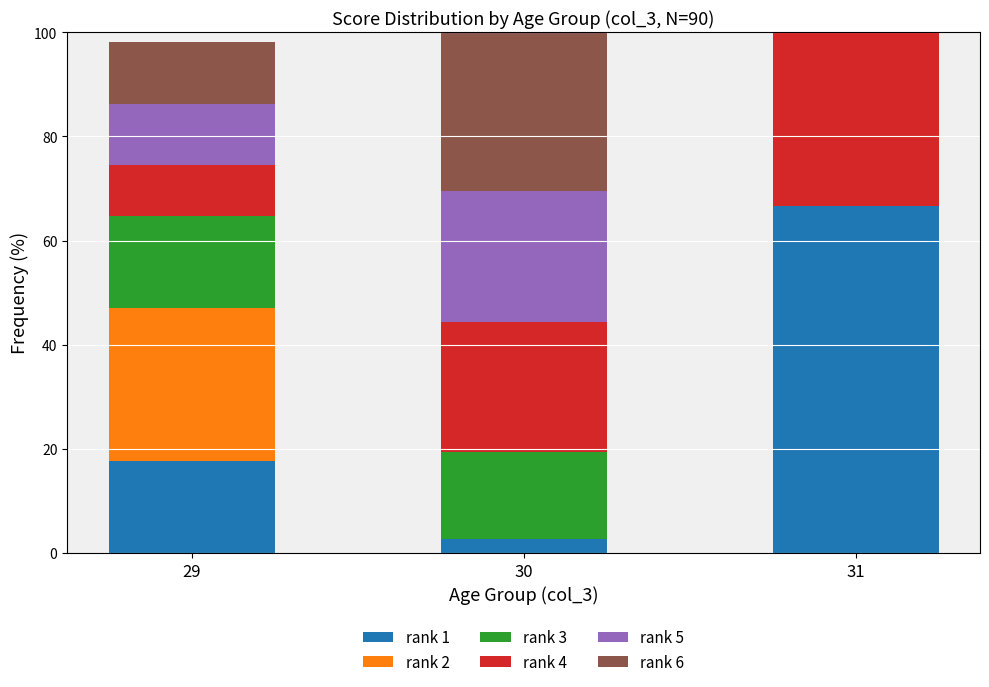

Which category has the highest value in the rank 1 series?

31